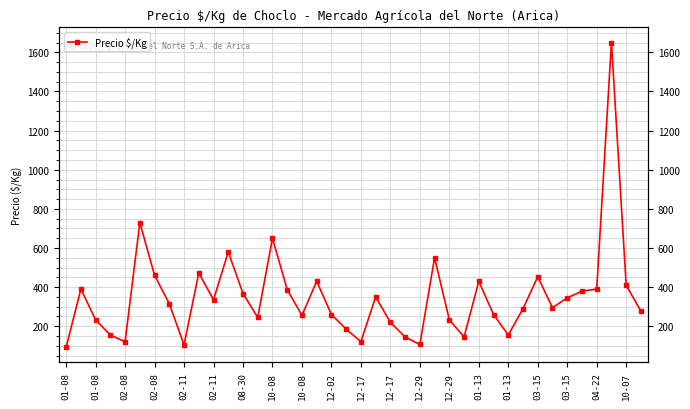

What is the difference between the maximum and minimum values?

1557